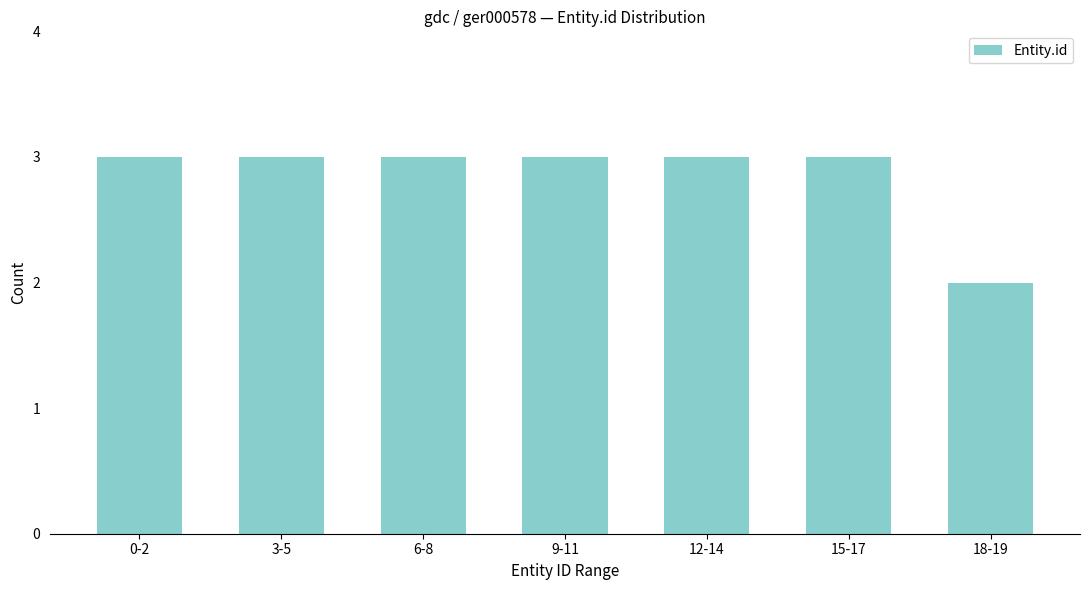

Reading left to right, extract all data points from this chart.

3	3	3	3	3	3	2